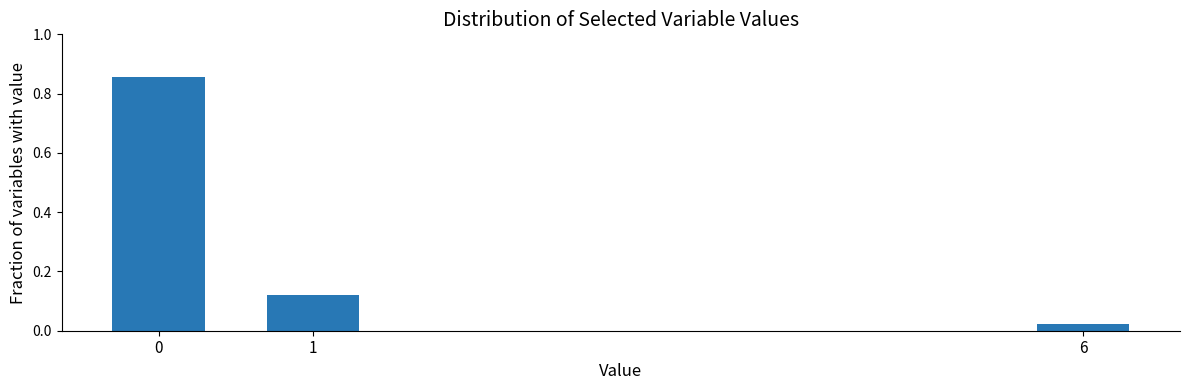

What is the sum of all values?

1.0